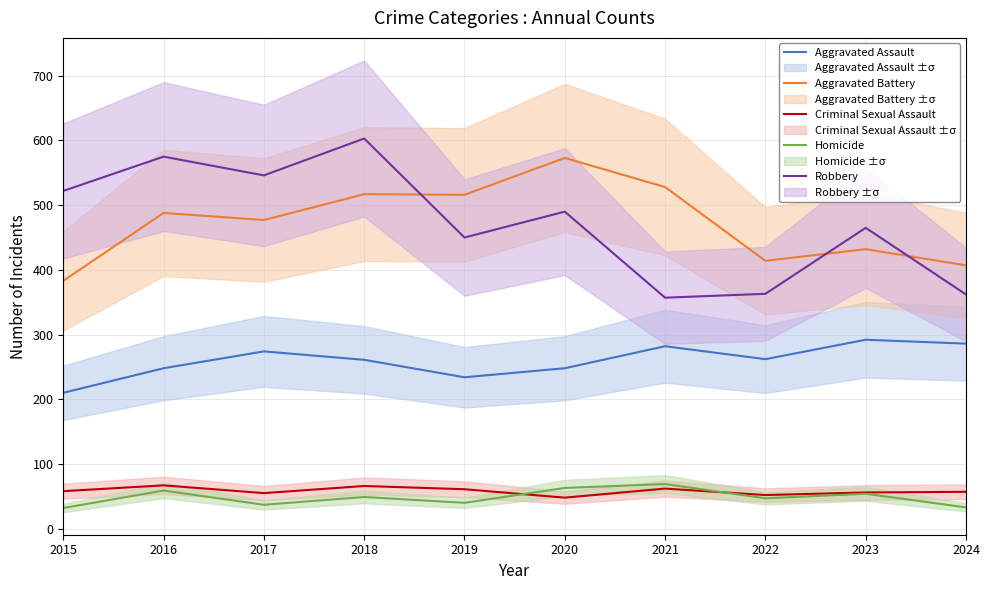

The Criminal Sexual Assault series shows 56 at 2023. True or false?

True